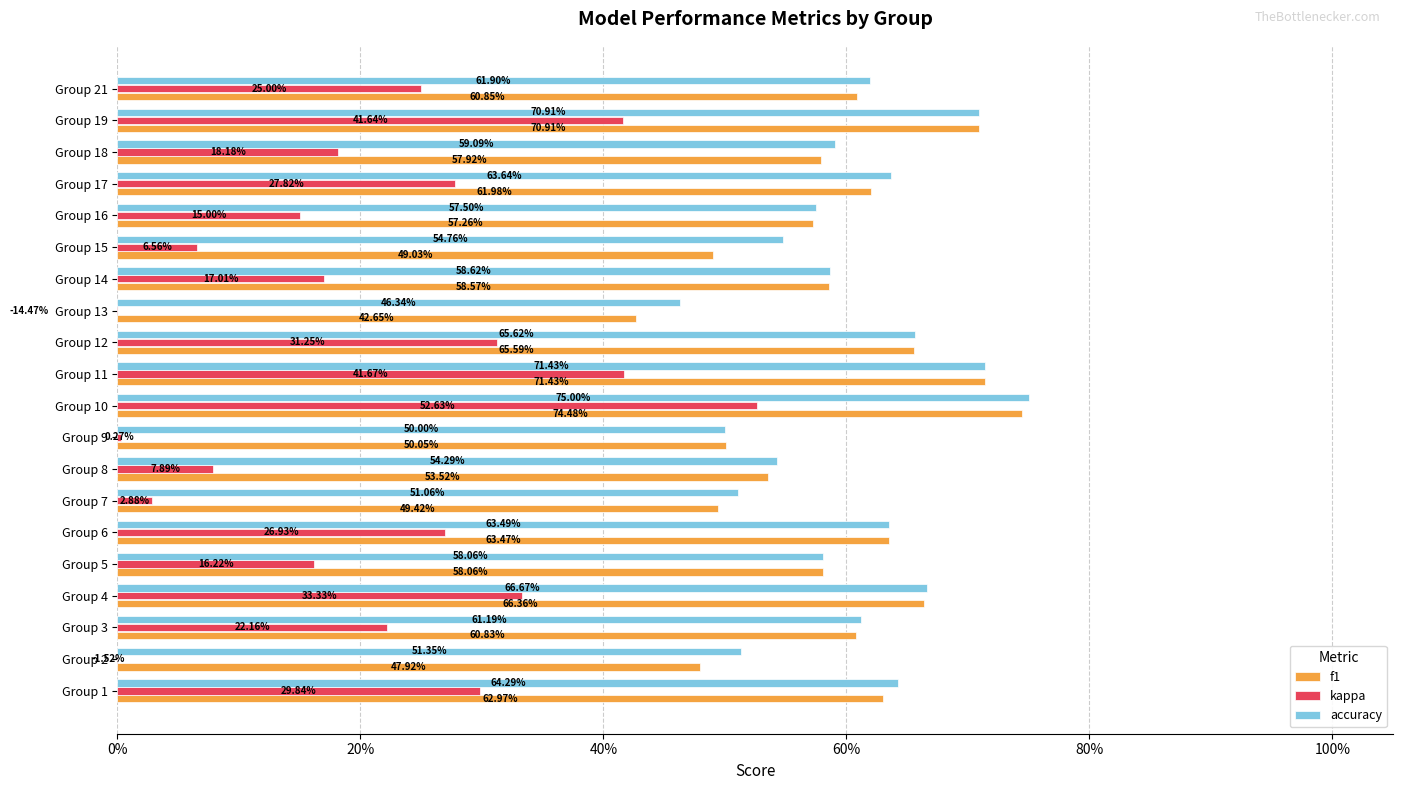

Is it true that f1 equals 0.4 at Group 4?

False